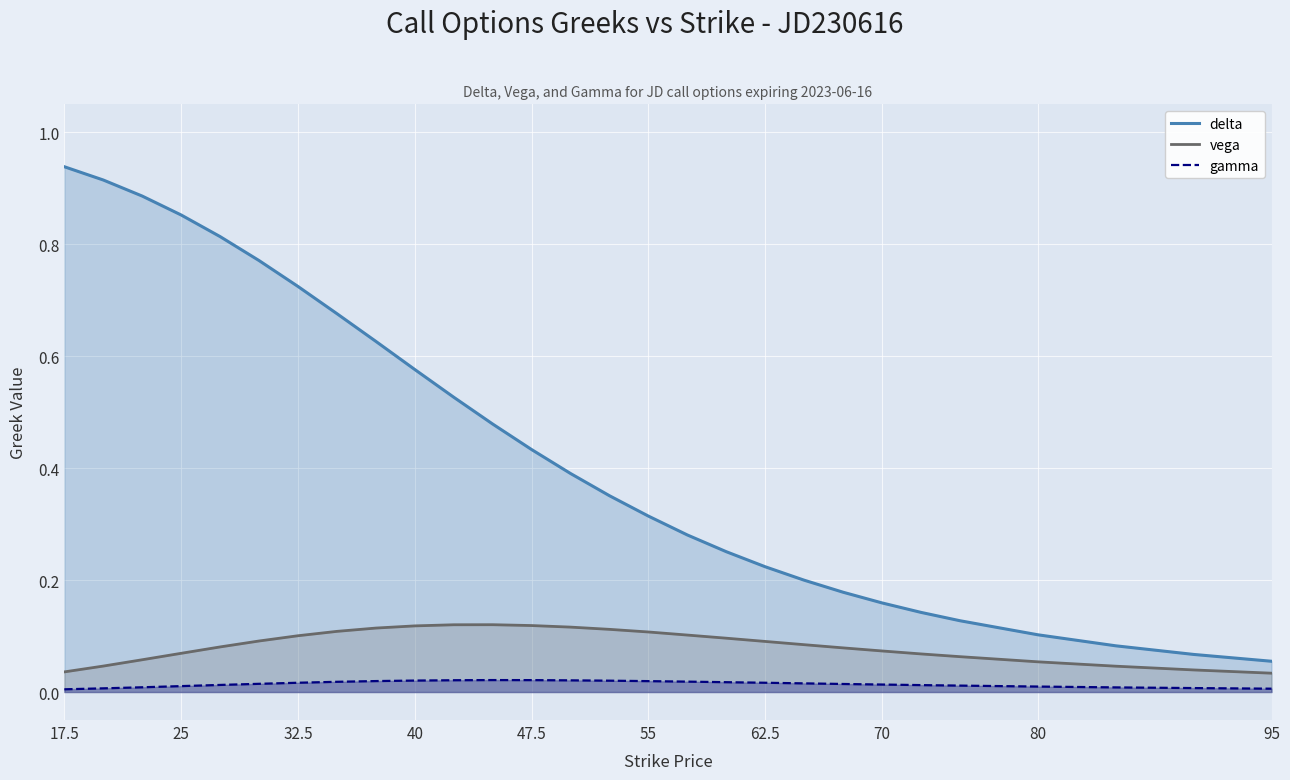

Count the number of categories in the chart.

28